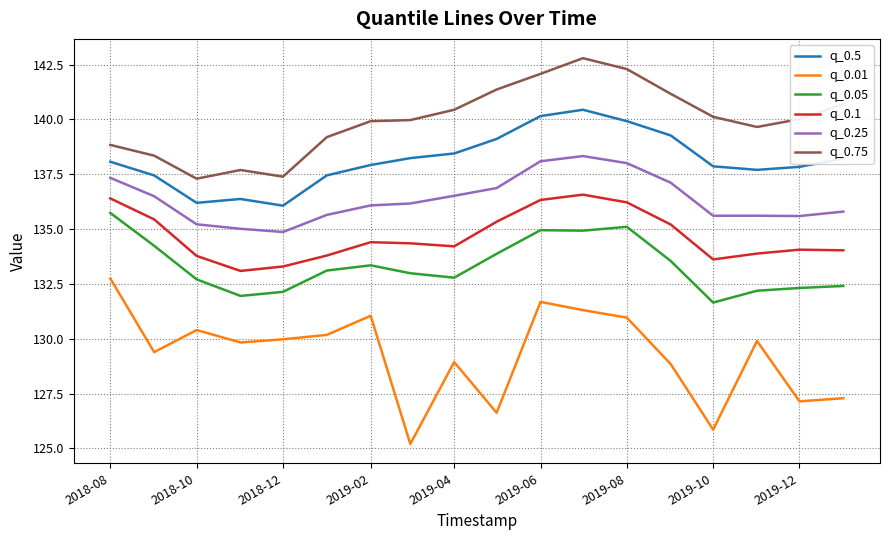

Which series has the largest range (max minus min)?

q_0.01